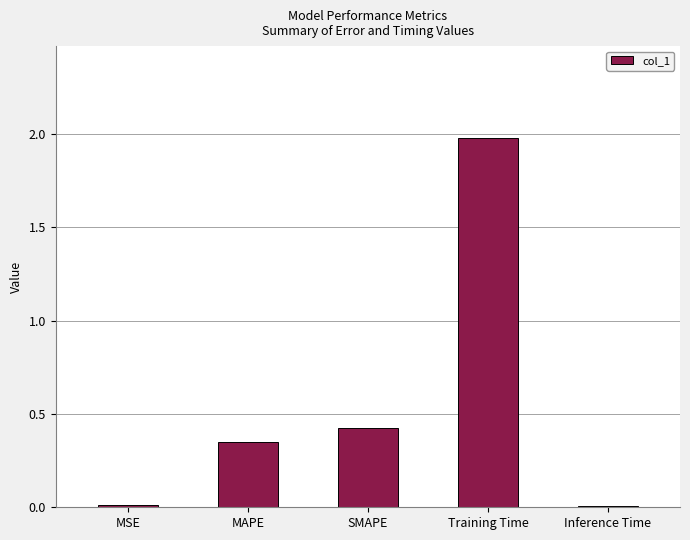

Which label corresponds to the largest value in the chart?

Training Time